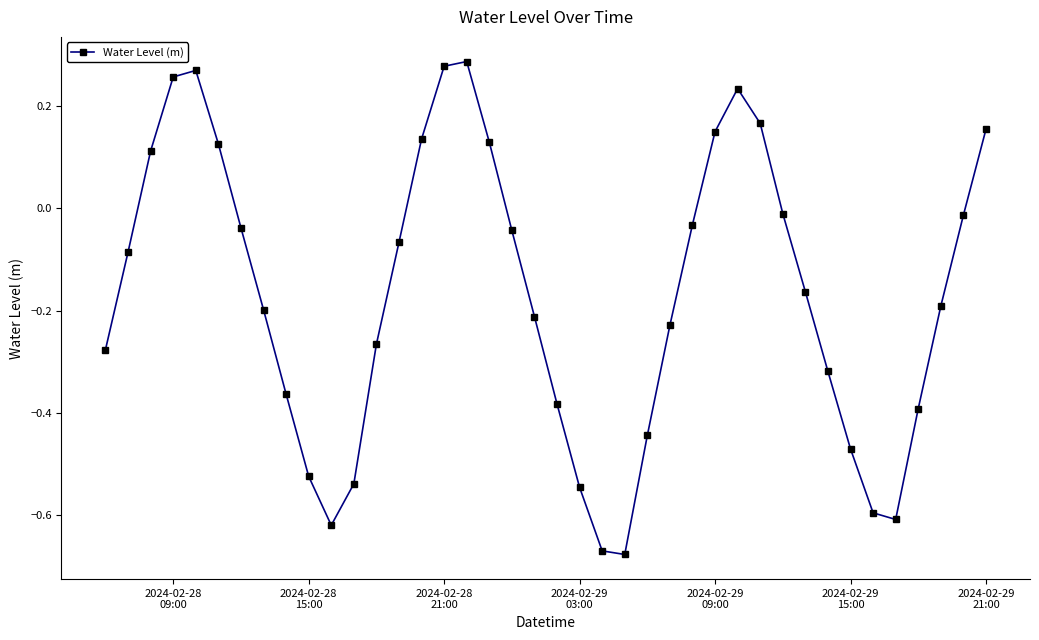

True or false: there are more than 2 points higher than both neighbors.

True